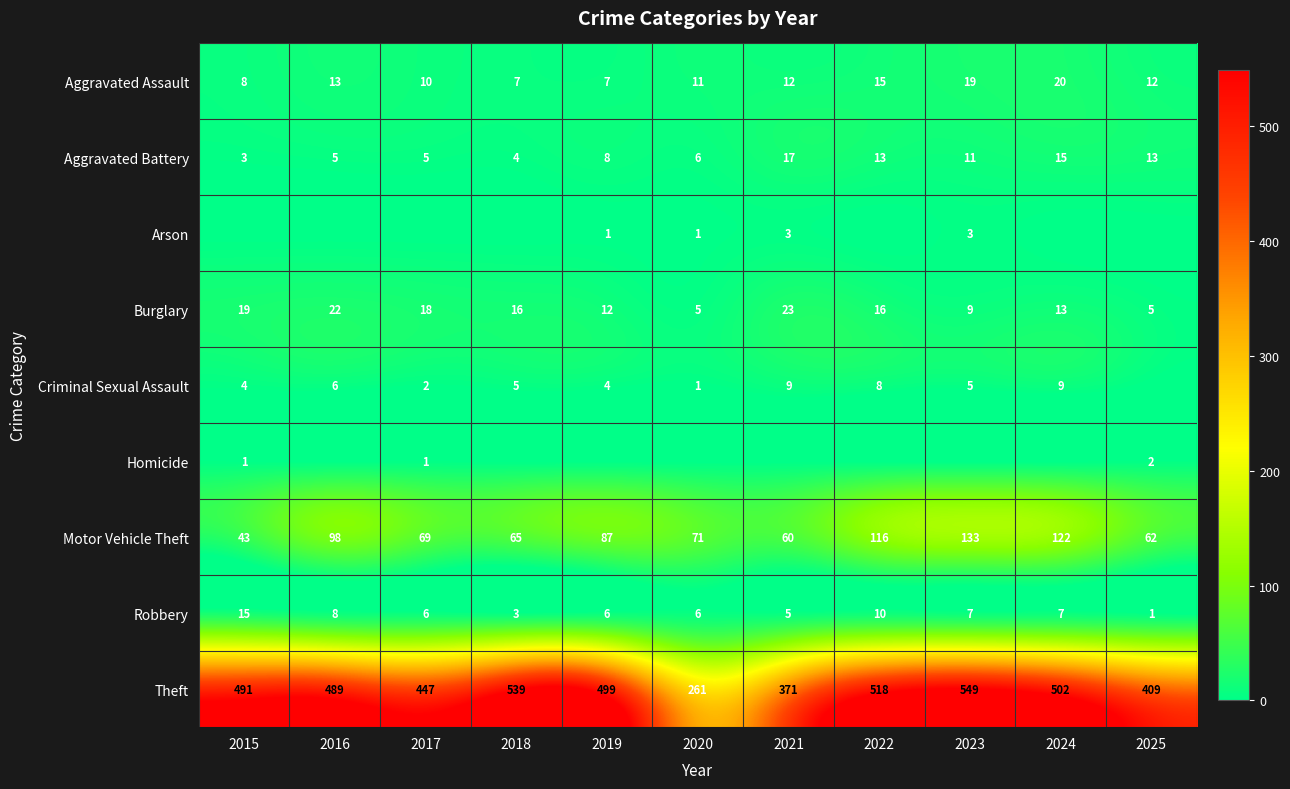

At which label does Robbery reach its peak?

2015